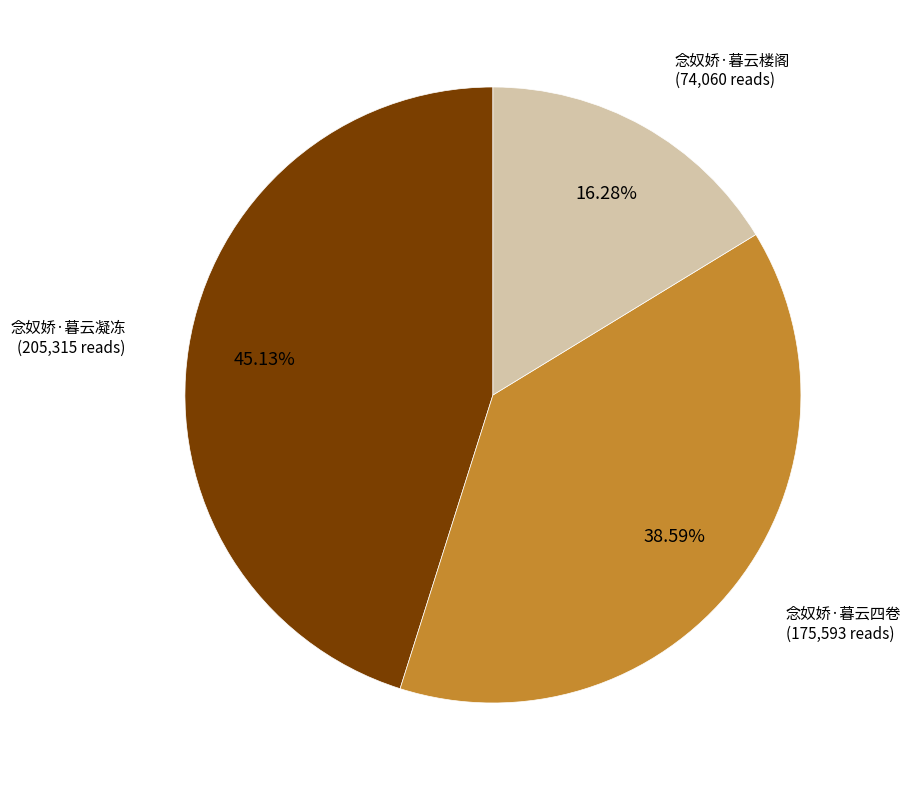

Does any single category account for the majority?

No